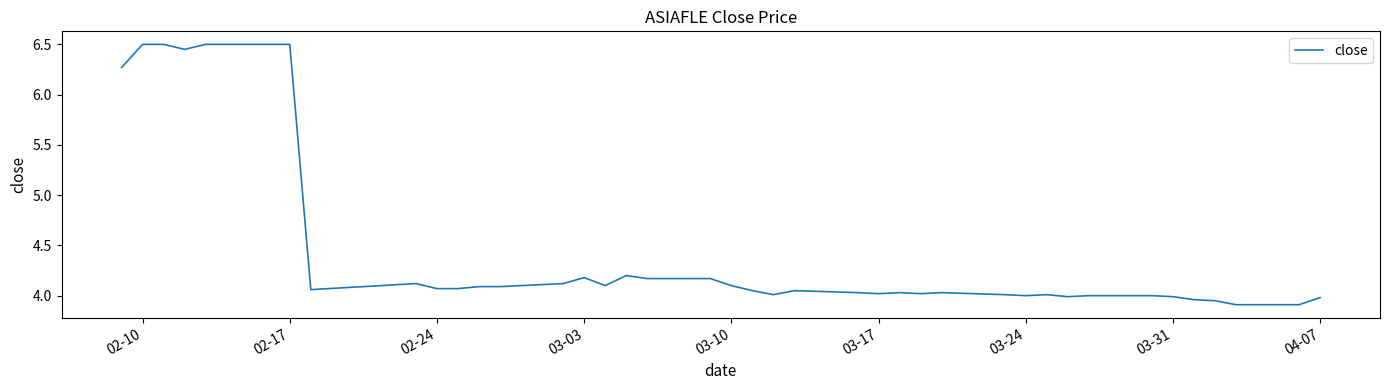

What is the smallest value displayed?

3.9